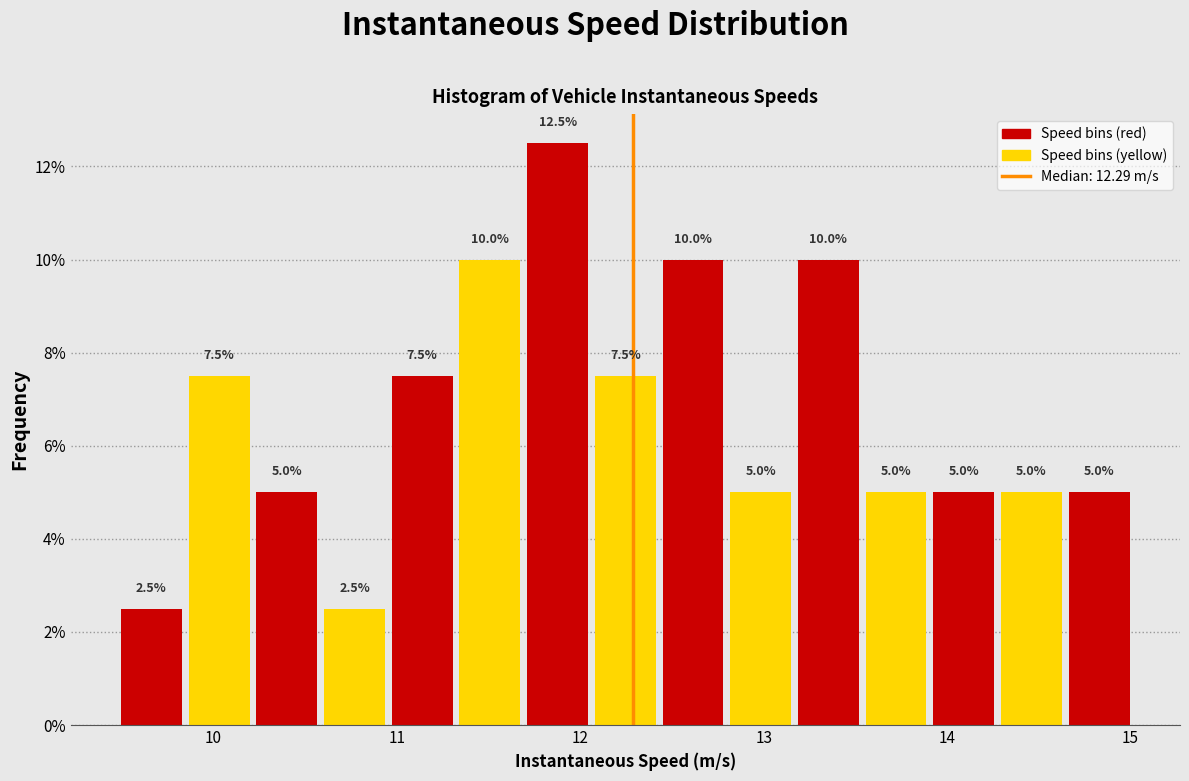

Read against the x-axis, roughly where is the centre of the tallest bar?

11.9